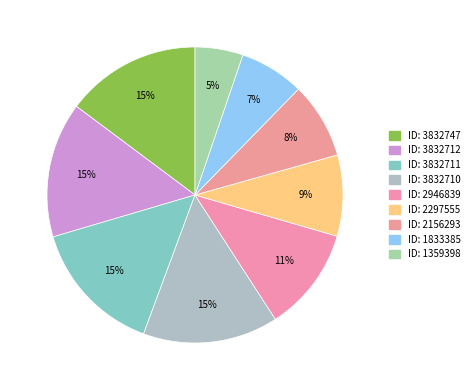

Which category has the smallest portion of the pie?

1359398